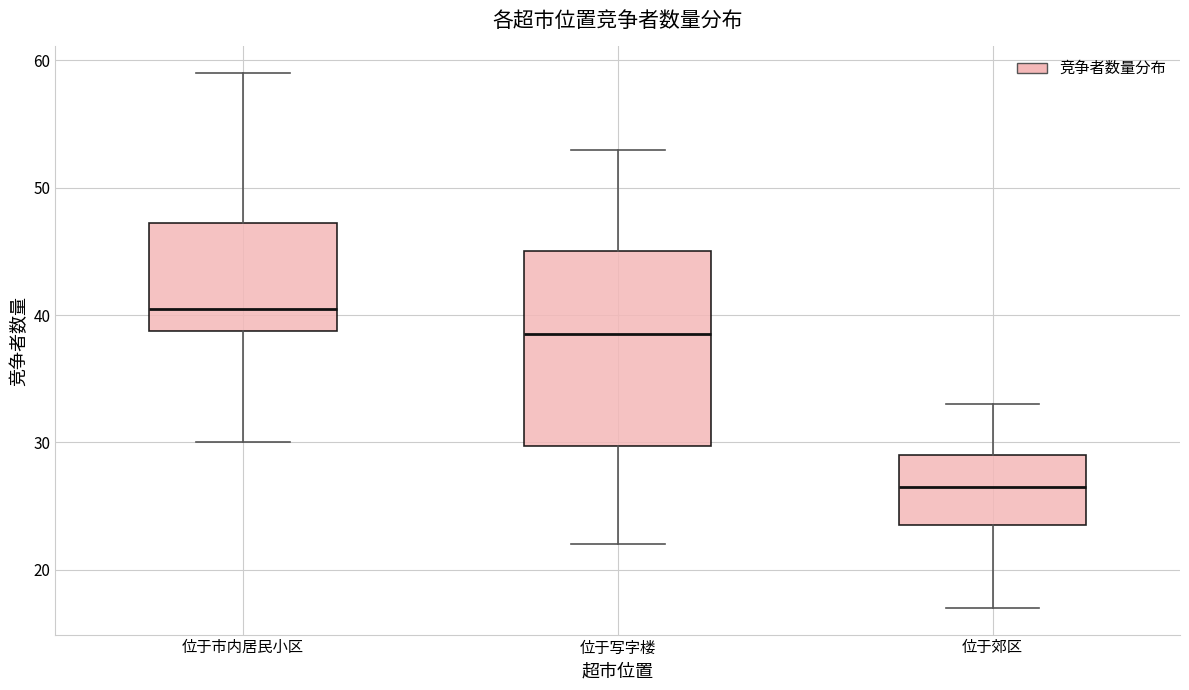

Reading left to right, transcribe this box plot: for each box, give where its median line is, the range the box spans, and where its two whiskers end, as read against the y-axis. The values are not printed on the chart, so give them approximately, as read against the axis.

位于市内居民小区: median 41, box 39 to 47, whiskers 30 to 59
位于写字楼: median 39, box 30 to 45, whiskers 22 to 53
位于郊区: median 27, box 24 to 29, whiskers 17 to 33